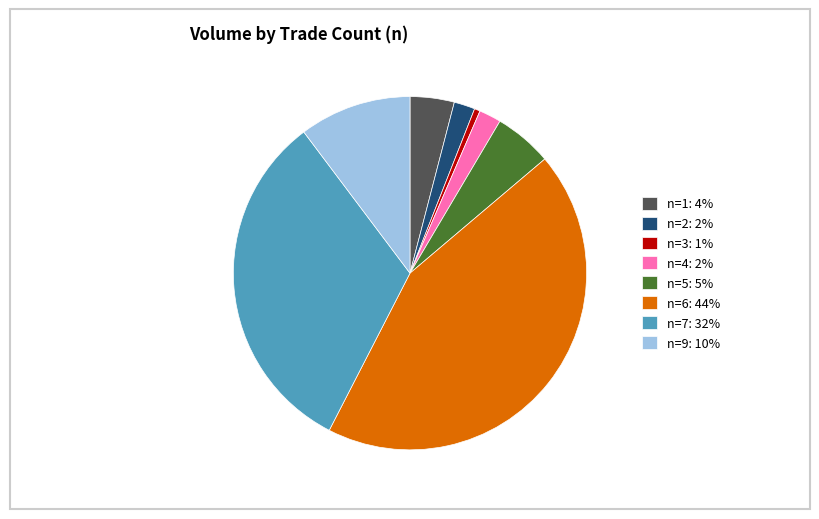

Is the sum of n=7: 32% and n=9: 10% greater than half?

No